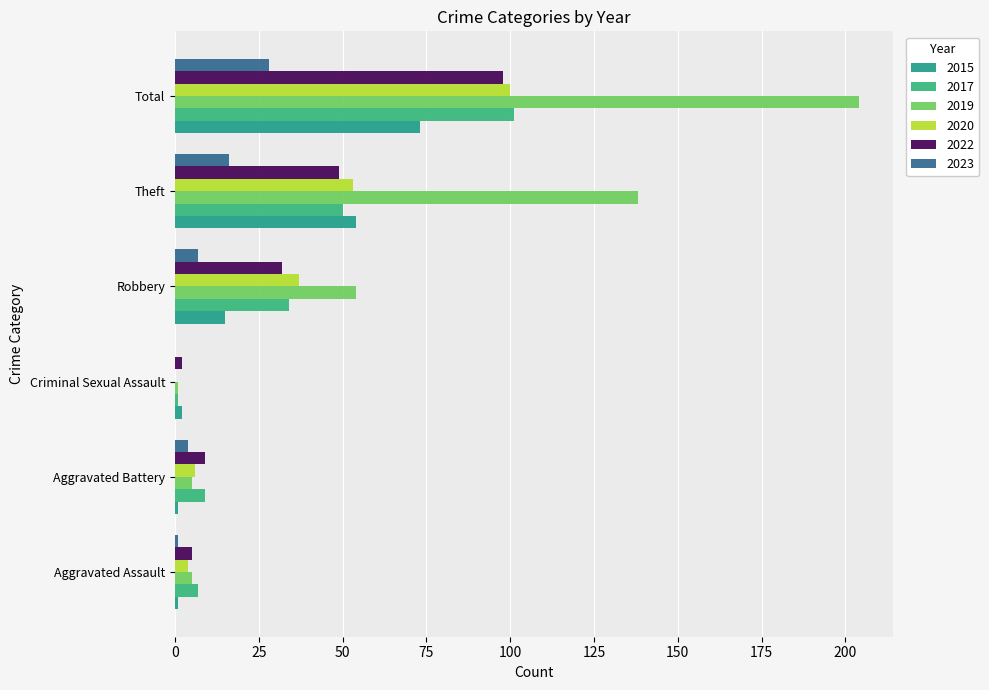

List the series in order of their peak value, highest first.

2019, 2017, 2020, 2022, 2015, 2023